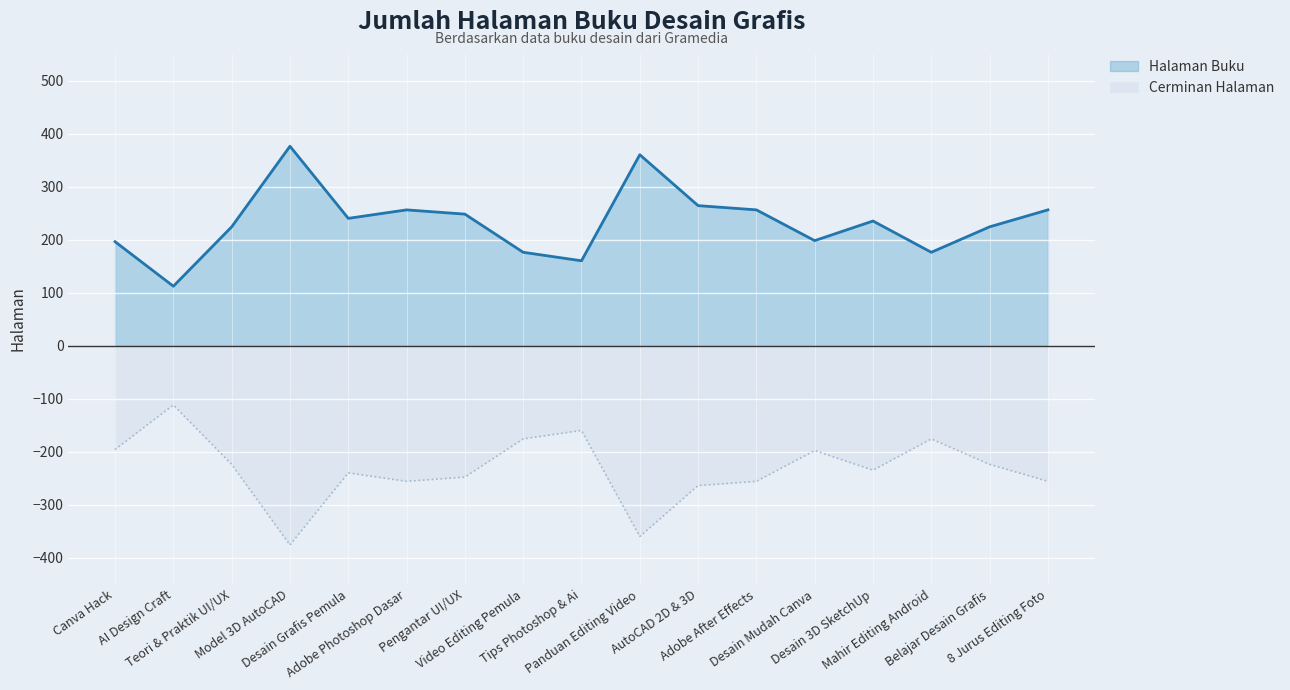

What is the ratio of the value at AI Design Craft to the value at Pengantar UI/UX?

0.5